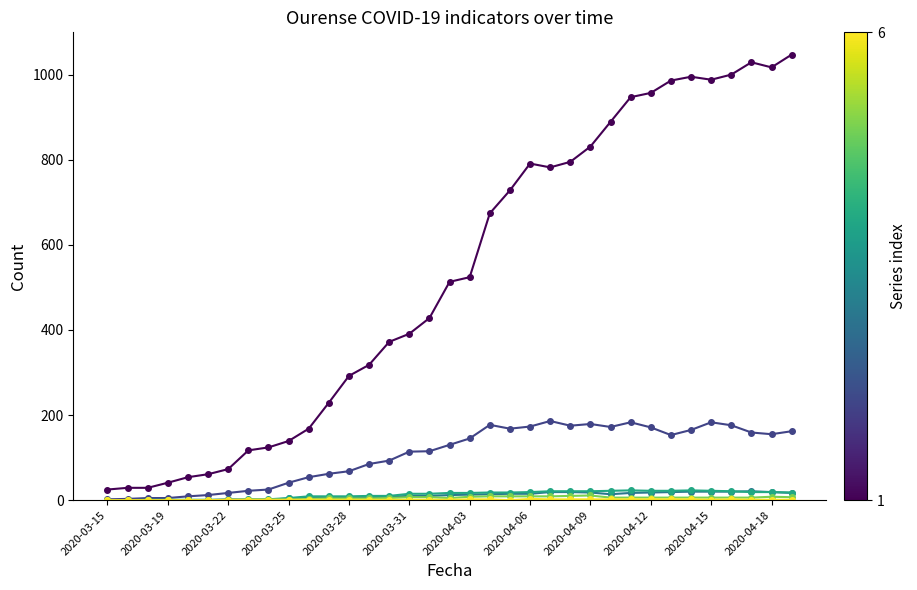

What is the maximum value shown in the chart?

1047